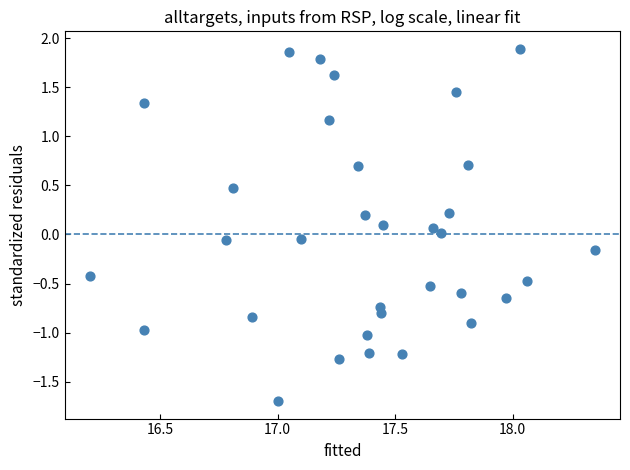

What is the range of X values (max minus min)?

2.2